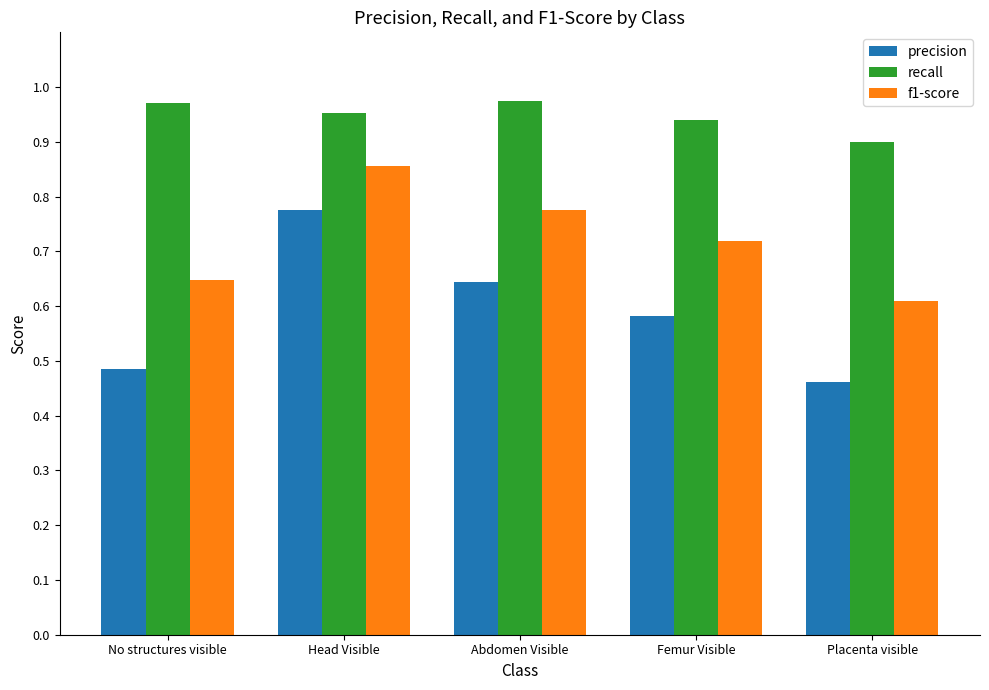

Which label corresponds to the smallest value in the chart?

Placenta visible